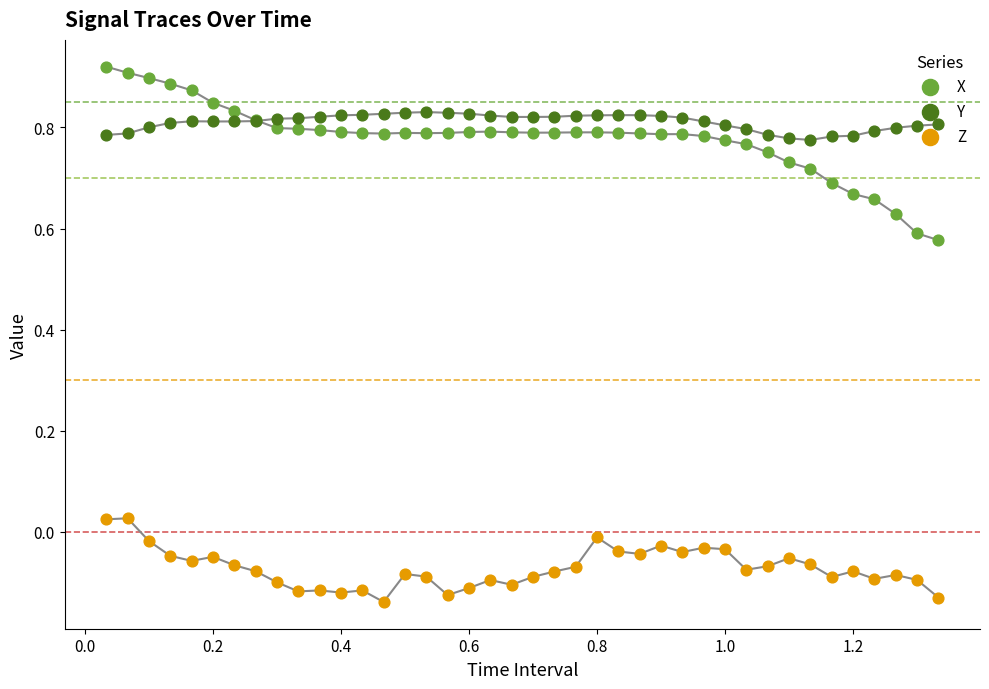

What are all the series names shown in the legend?

X, Y, Z